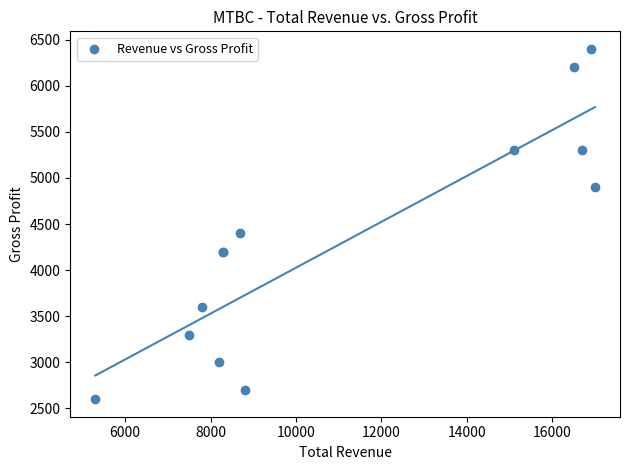

What Y value in the scatter plot is closest to 4500?

4400